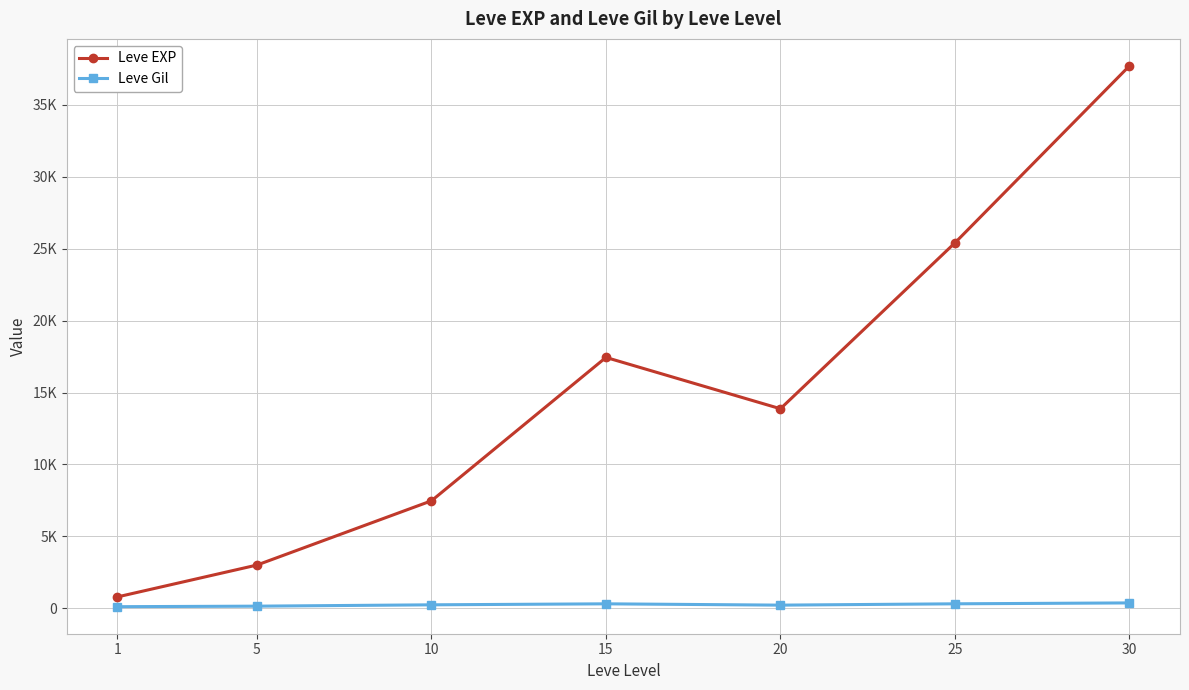

List the labels in order of Leve EXP value, smallest first.

1, 5, 10, 20, 15, 25, 30